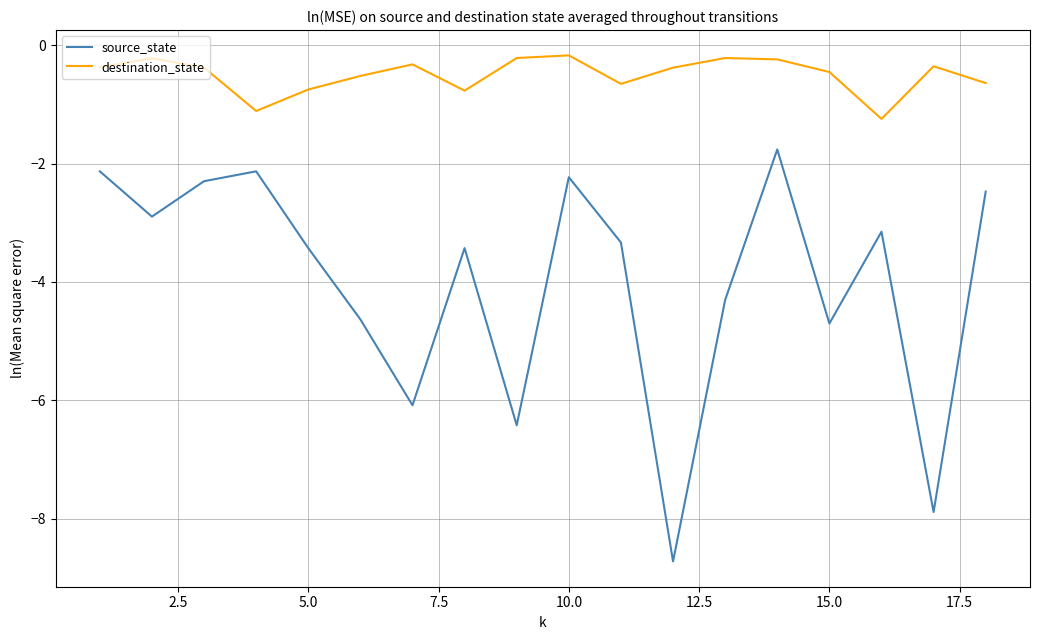

What is the average value of the destination_state series?

-0.5